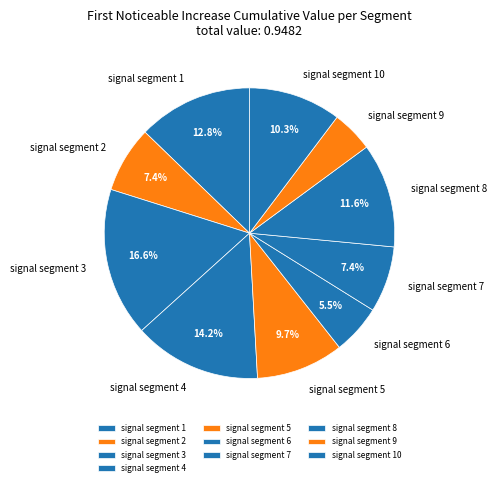

How many slices are in this pie chart?

10